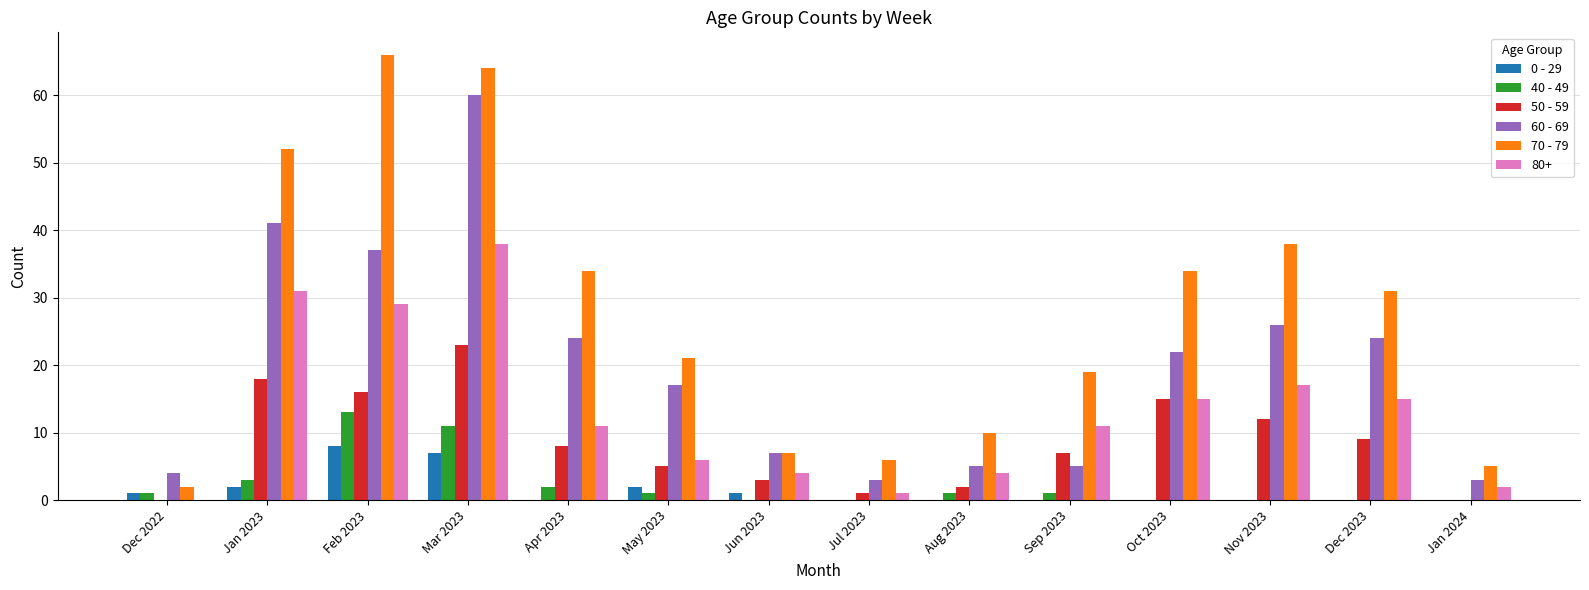

What is the maximum value shown in the chart?

66